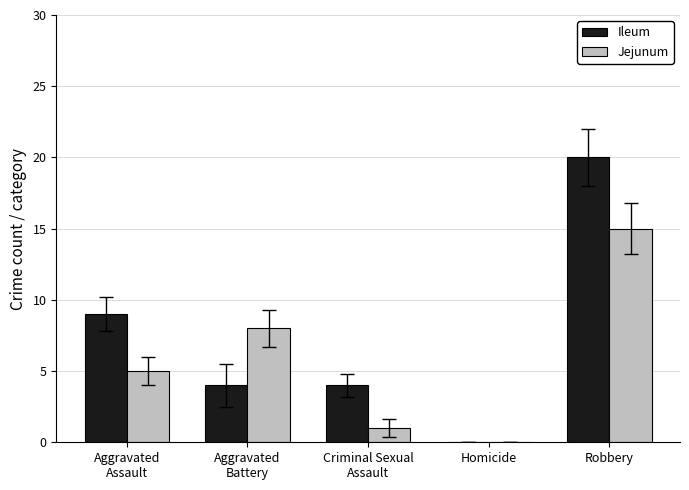

The value of Jejunum at Homicide is 0. True or false?

True